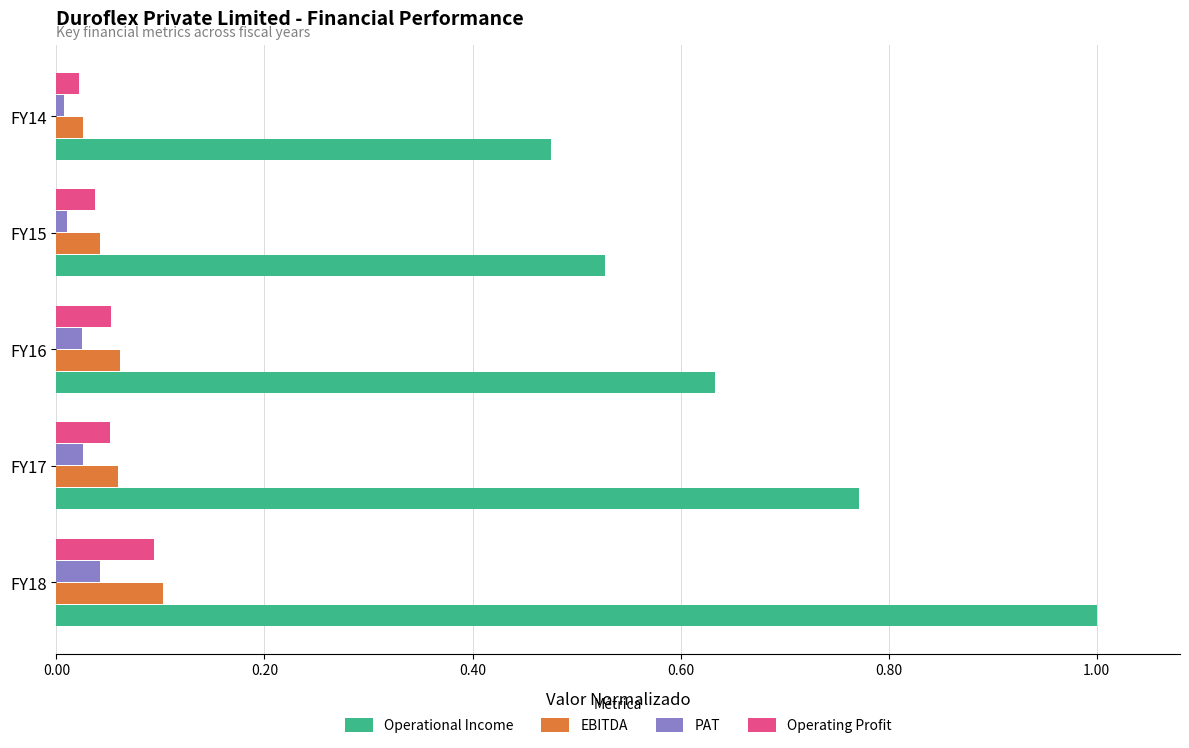

What is the difference between the highest and lowest values at FY17?

0.7